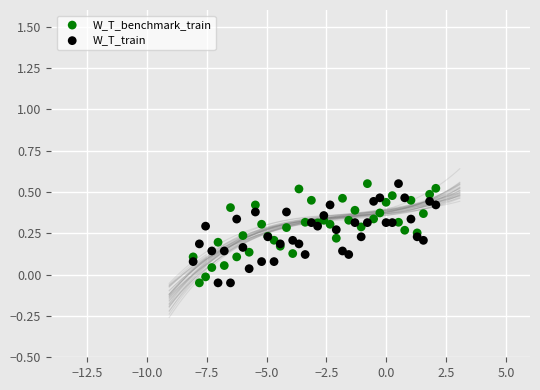

What is the X range (max minus min) for the scatter plot?

10.1